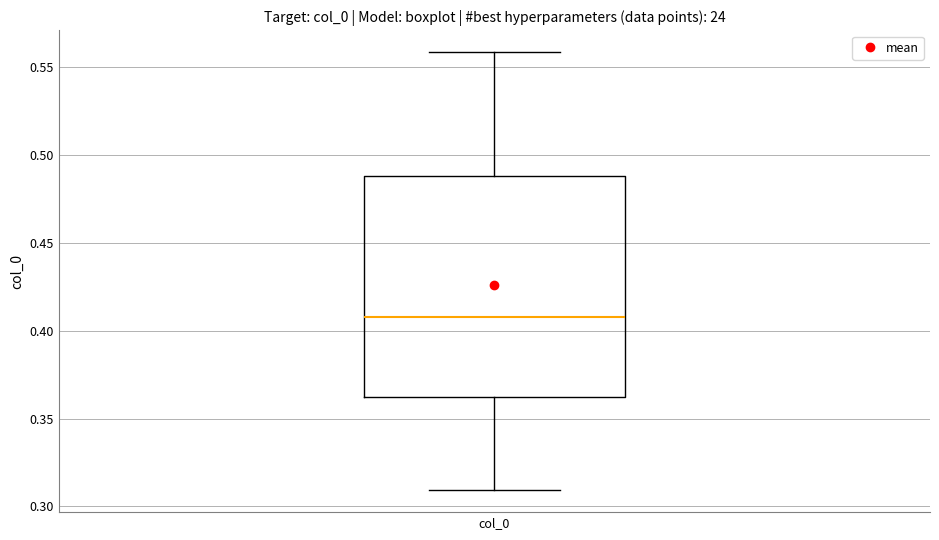

Transcribe this box plot: give where the median line is, the range the box spans, and where the two whiskers end, as read against the y-axis. The values are not printed on the chart, so give them approximately, as read against the axis.

median 0.405, box 0.360 to 0.490, whiskers 0.310 to 0.560